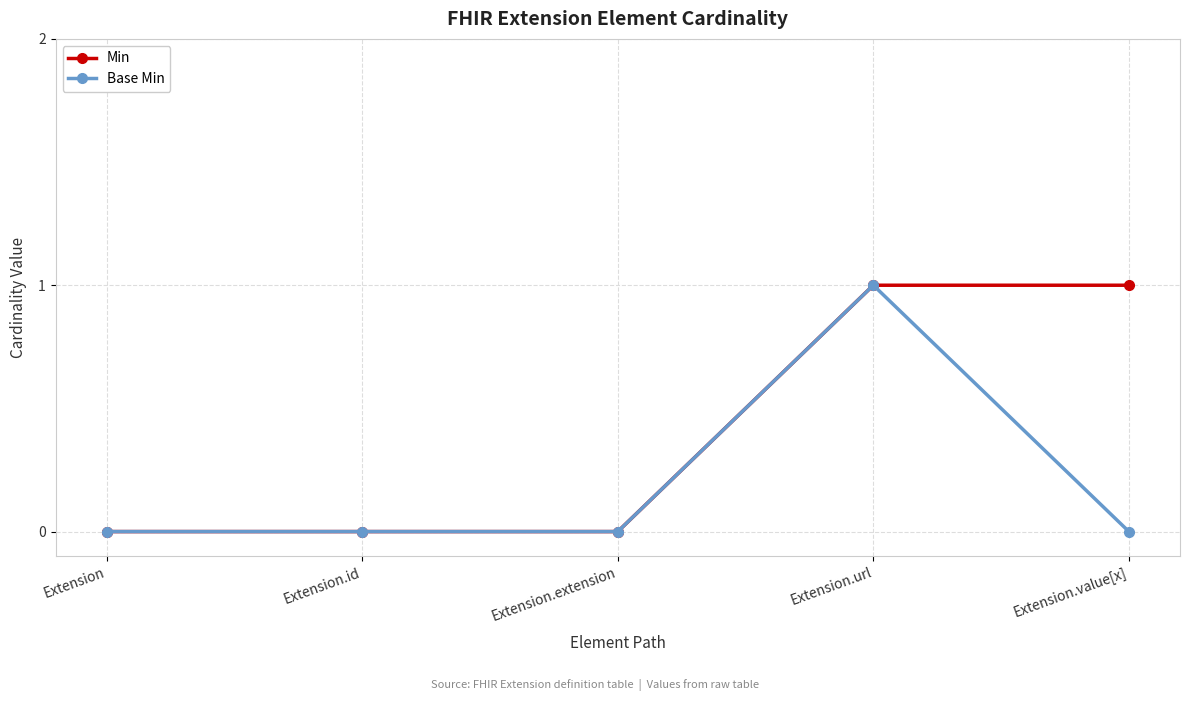

At which category is the sum across all series the highest?

Extension.url